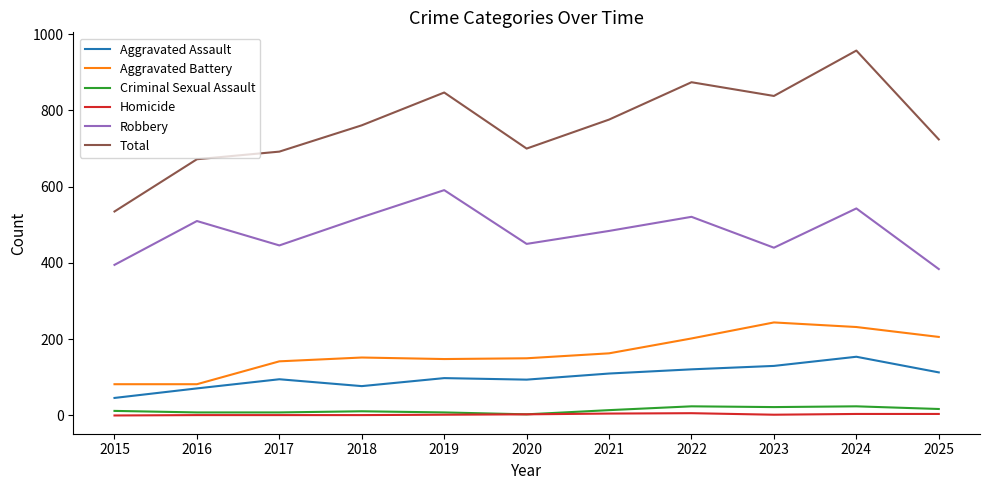

Which category has the lowest value in the Aggravated Assault series?

2015